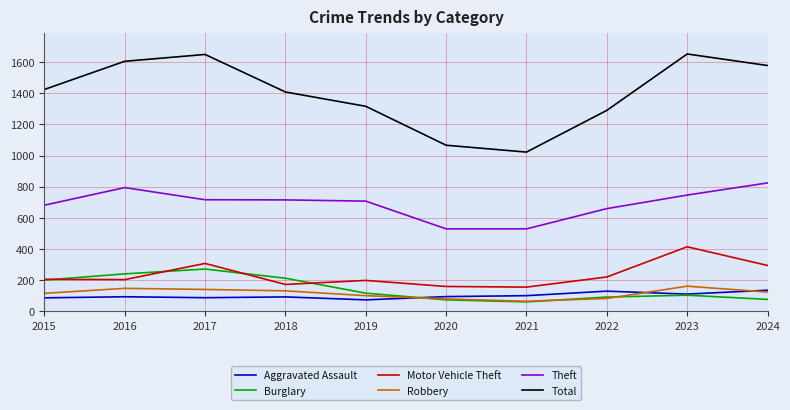

Is the value of Theft at 2021 greater than the value of Total at 2023?

No